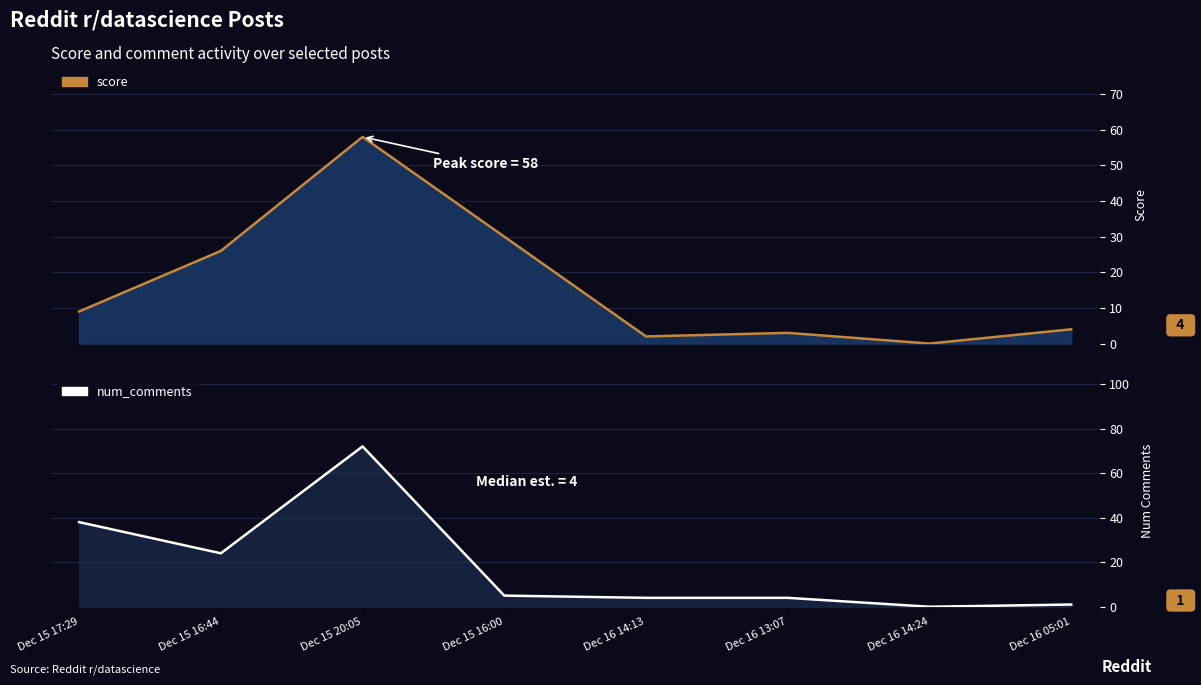

At which category is the sum across all series the highest?

Dec 15 20:05